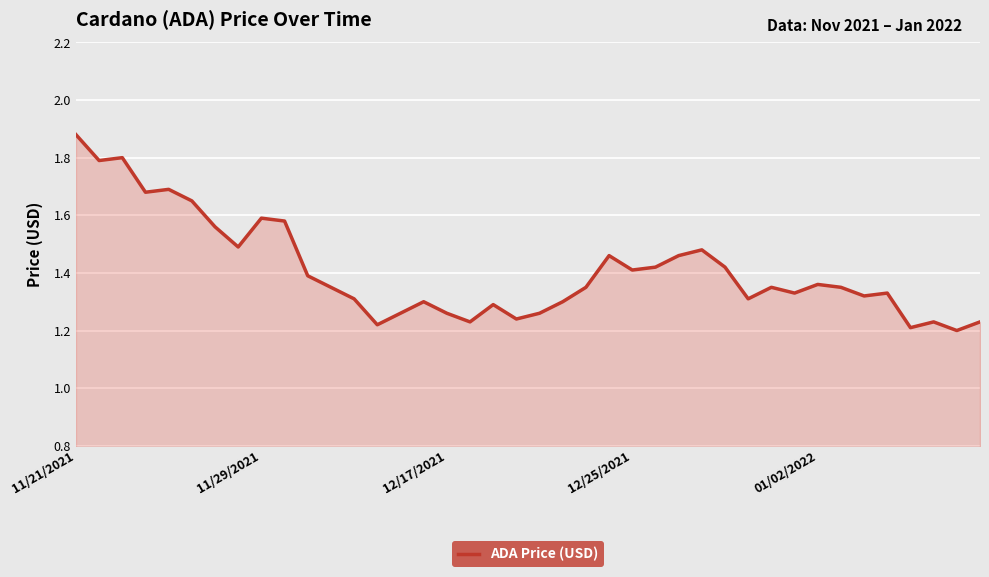

What is the difference between the maximum and minimum values?

0.7